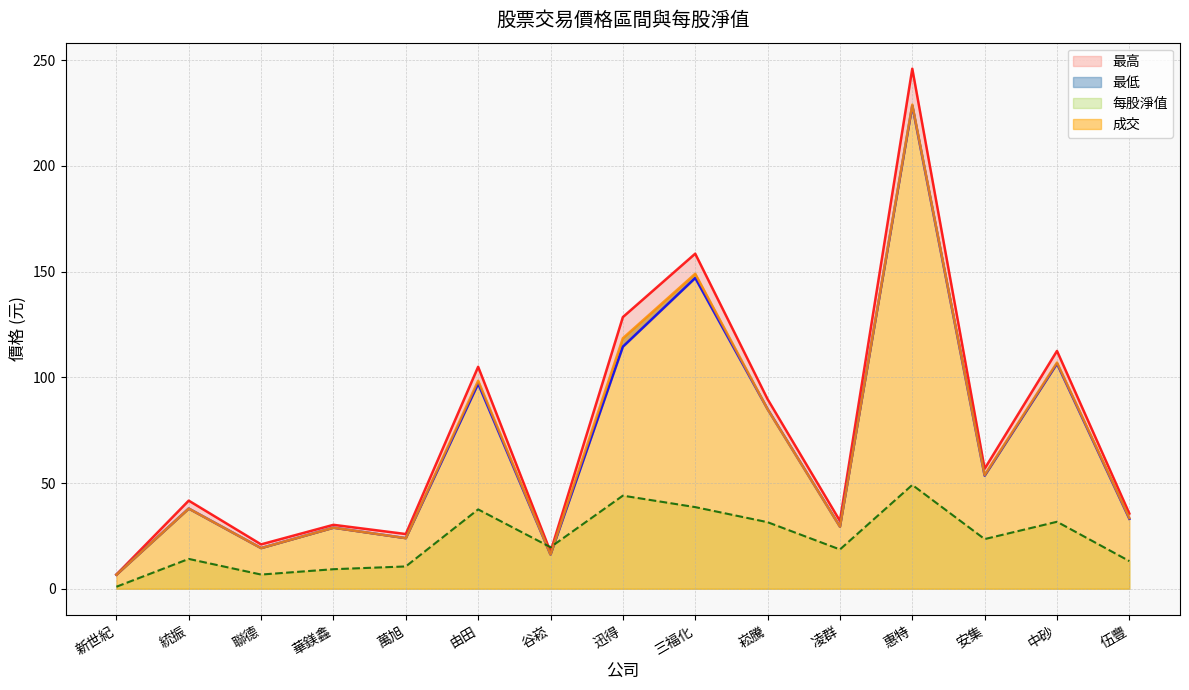

What are all the series names shown in the legend?

最低, 最高, 成交, 每股淨值